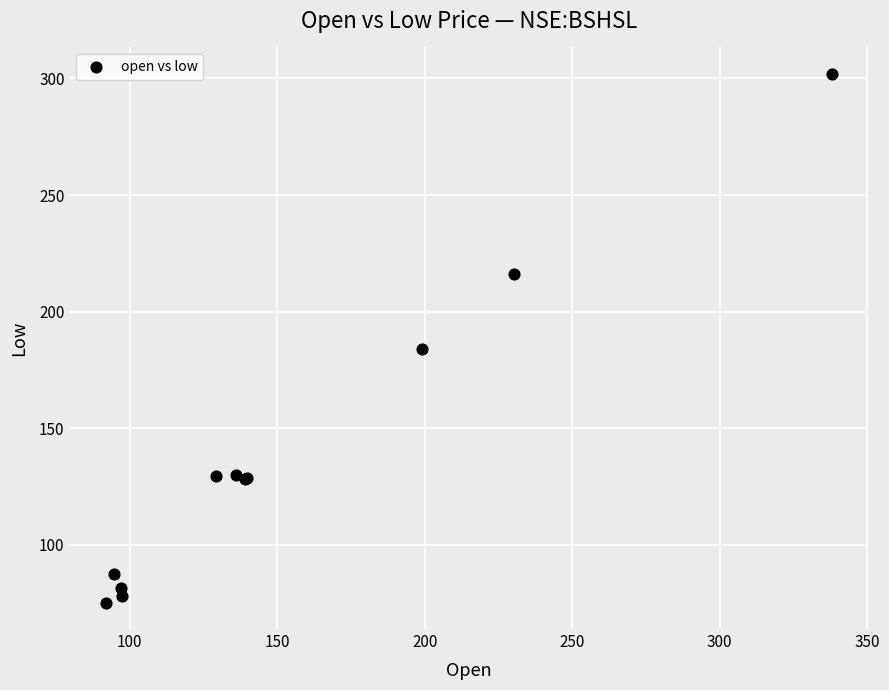

What Y value in the scatter plot is closest to 188?

184.1